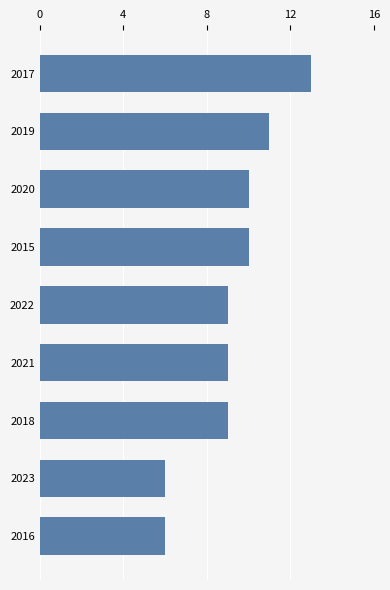

How many data points does each series have?

9